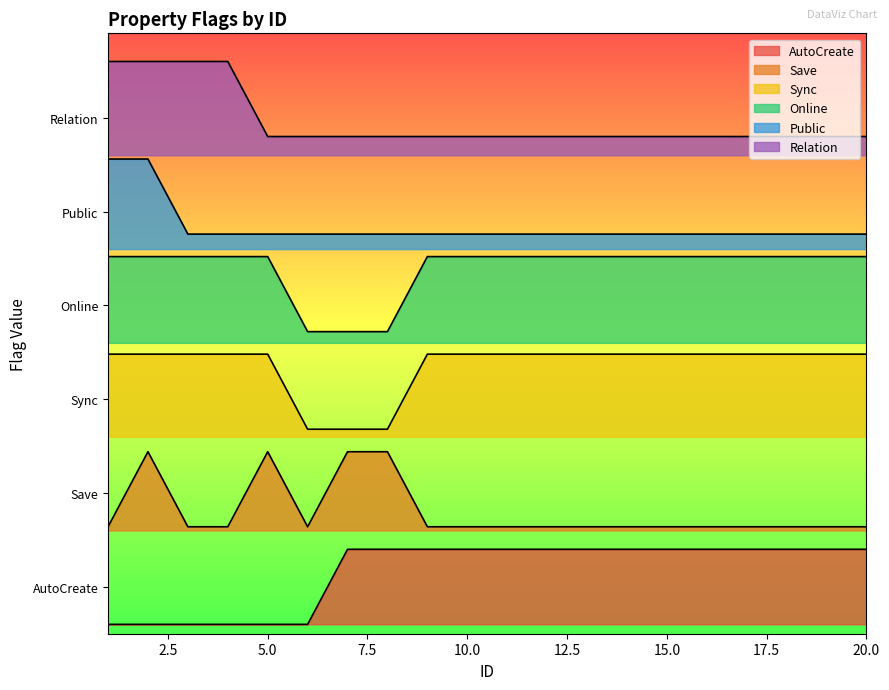

Rank the categories by Sync value from highest to lowest.

1, 2, 3, 4, 5, 9, 10, 11, 12, 13, 14, 15, 16, 17, 18, 19, 20, 6, 7, 8